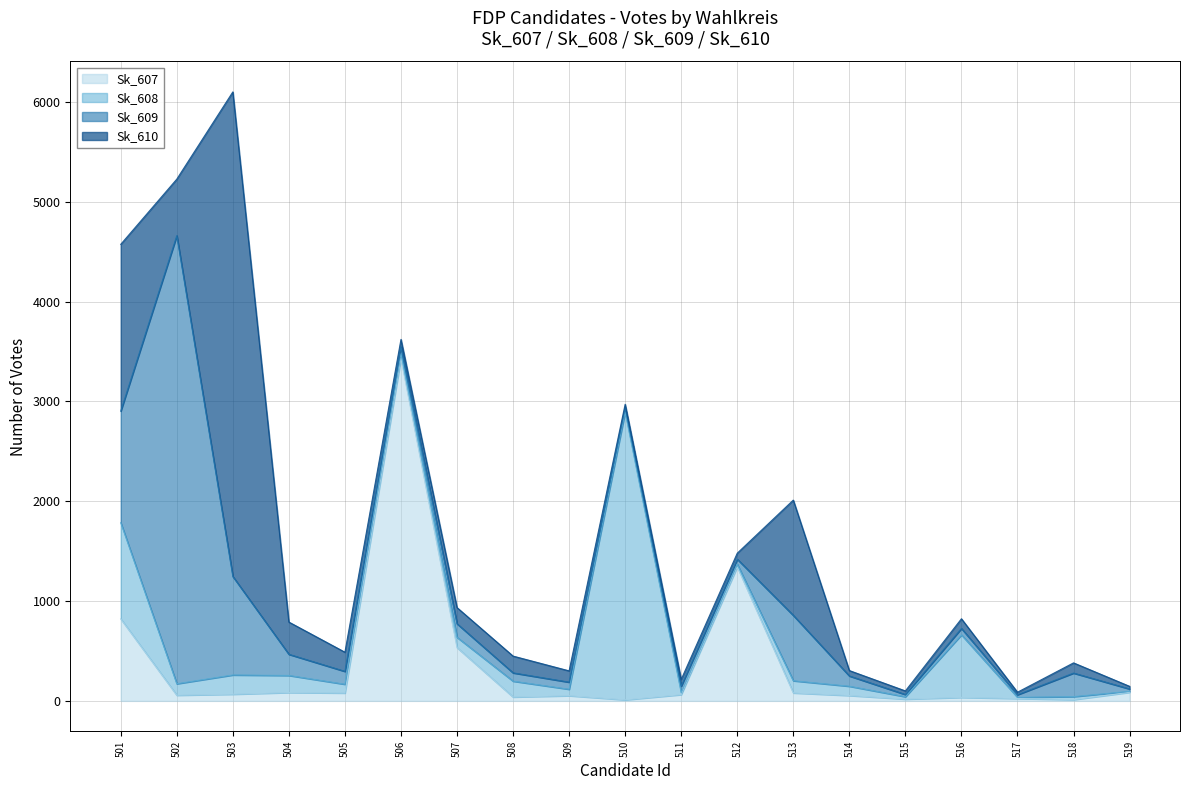

Does the chart display data point markers on the line(s)?

No